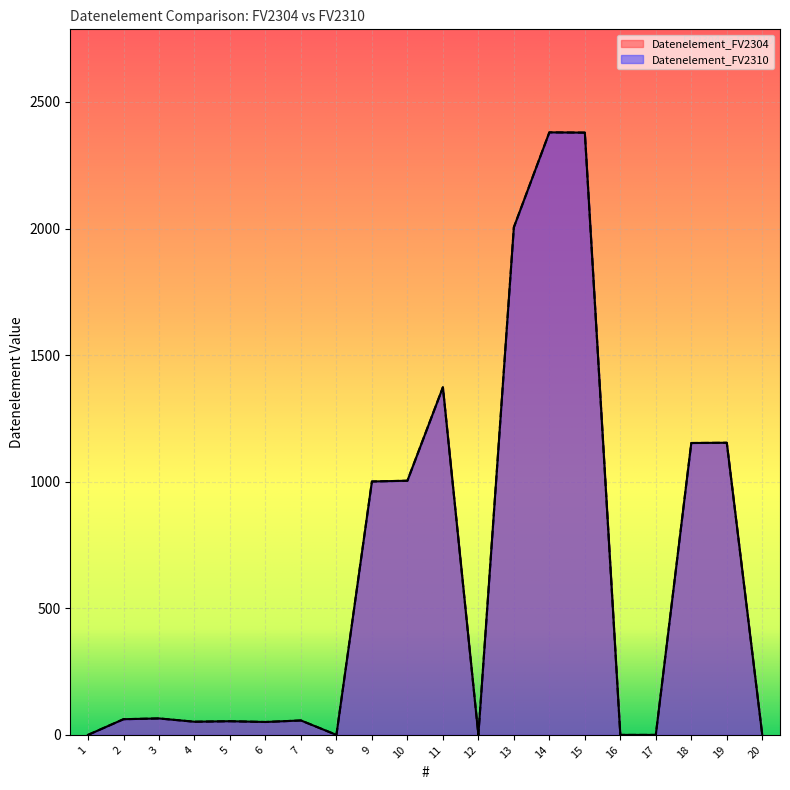

Rank the categories by Datenelement_FV2304 value from highest to lowest.

14, 15, 13, 11, 19, 18, 10, 9, 3, 2, 7, 5, 4, 6, 1, 8, 12, 16, 17, 20